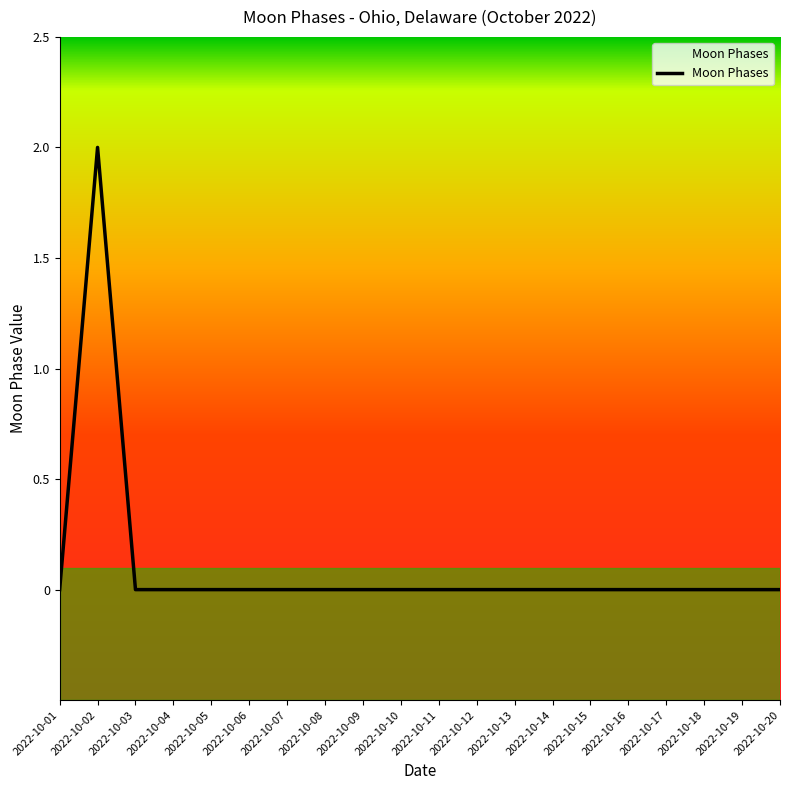

At which category does the data reach its first local peak?

2022-10-02